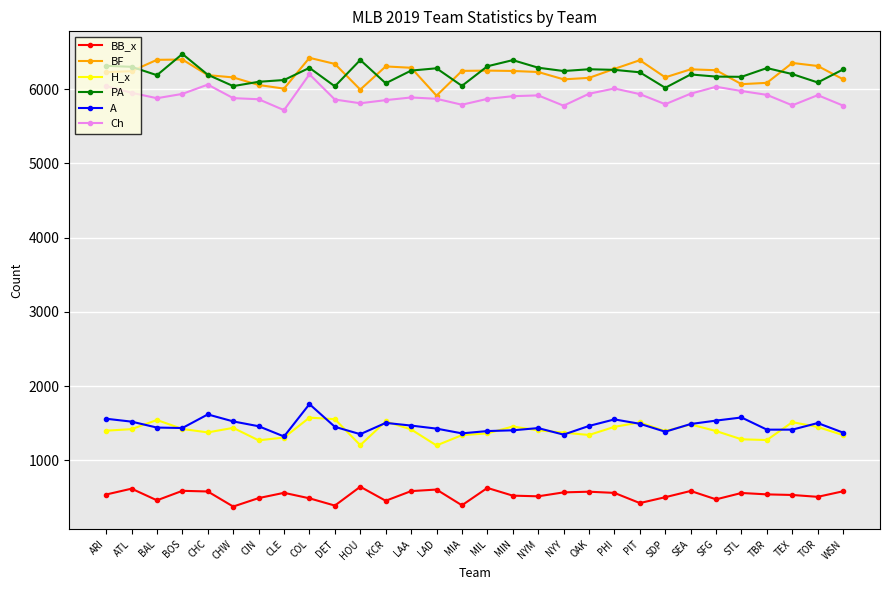

What is the difference between the second highest and second lowest values in the A series?

272